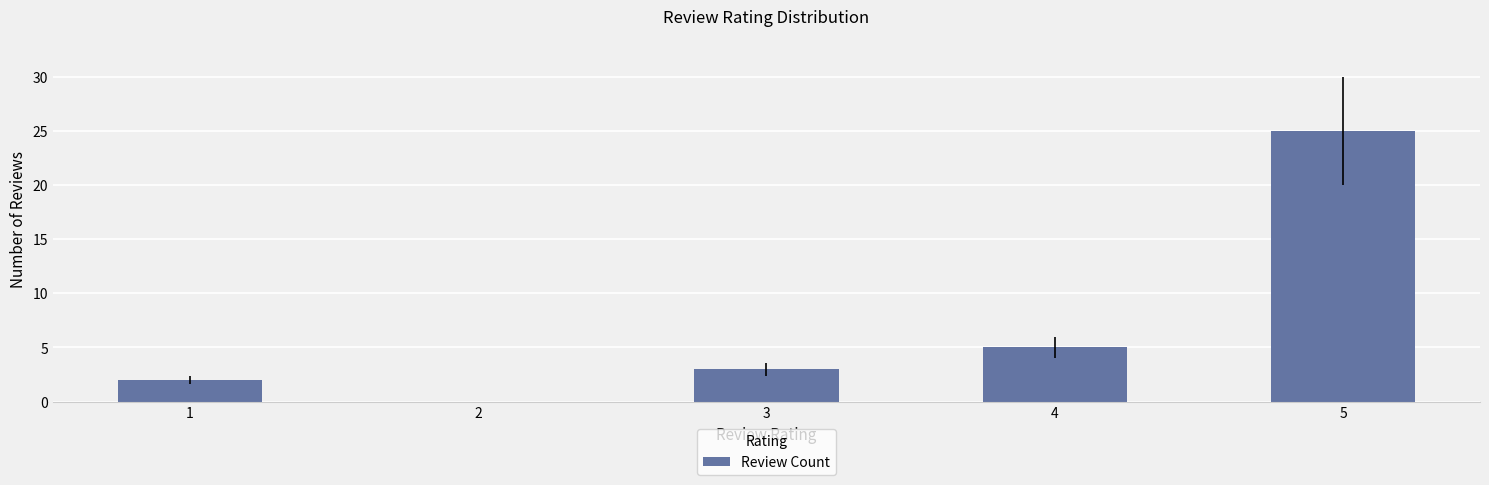

What is the maximum value shown in the chart?

25